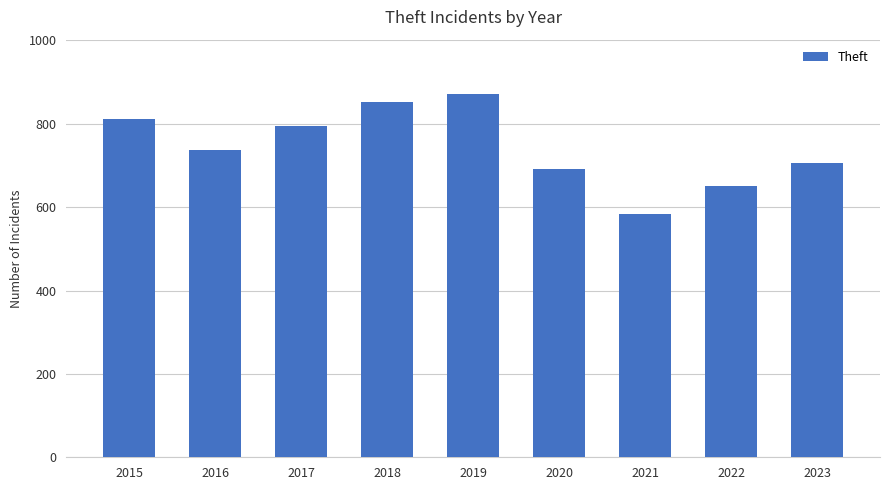

Rank the categories by value from highest to lowest.

2019, 2018, 2015, 2017, 2016, 2023, 2020, 2022, 2021